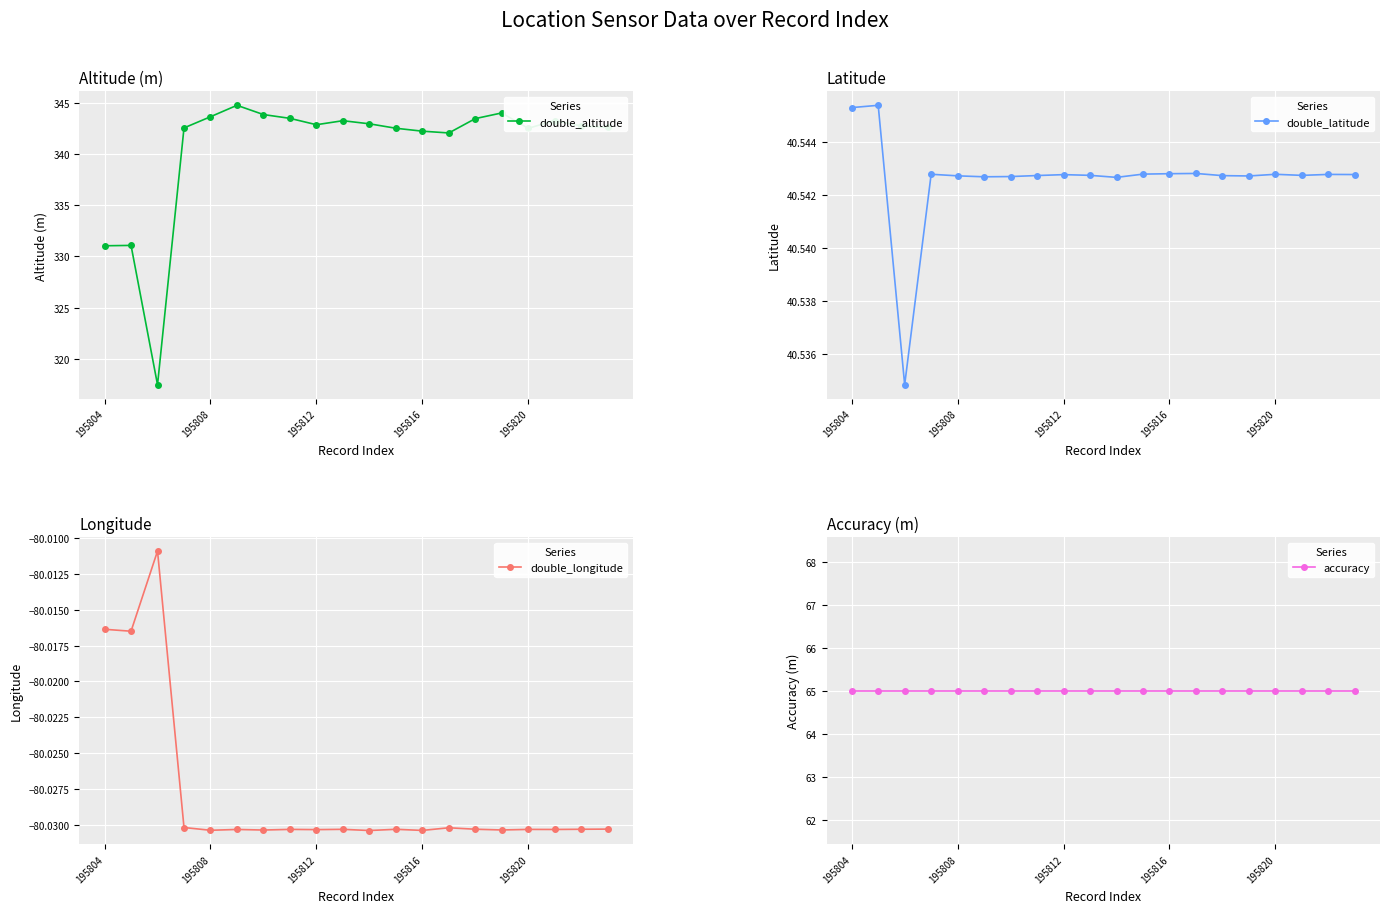

True or false: double_altitude has a value of 480.0 at 195812.

False